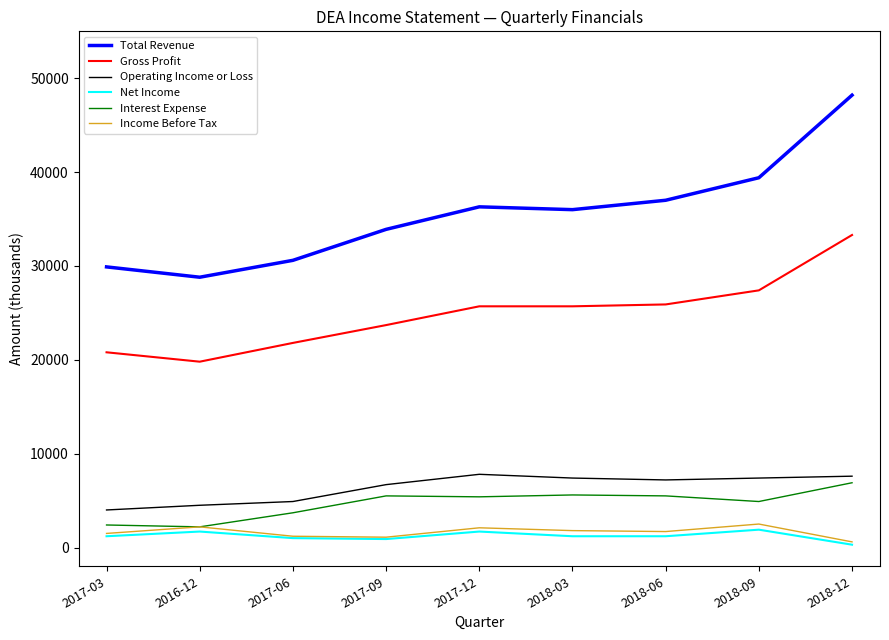

True or false: Gross Profit and Net Income cross at least once.

False